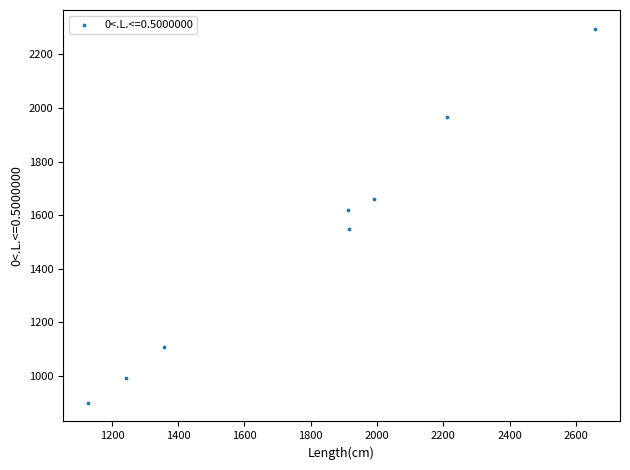

What Y value in the scatter plot is closest to 1597?

1620.4